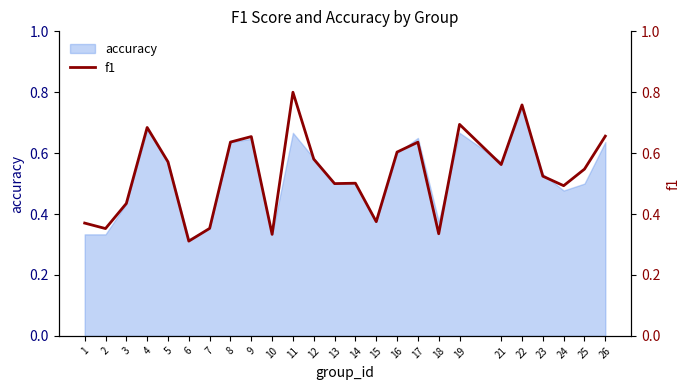

What is the value of the 24th point from the left?

0.5